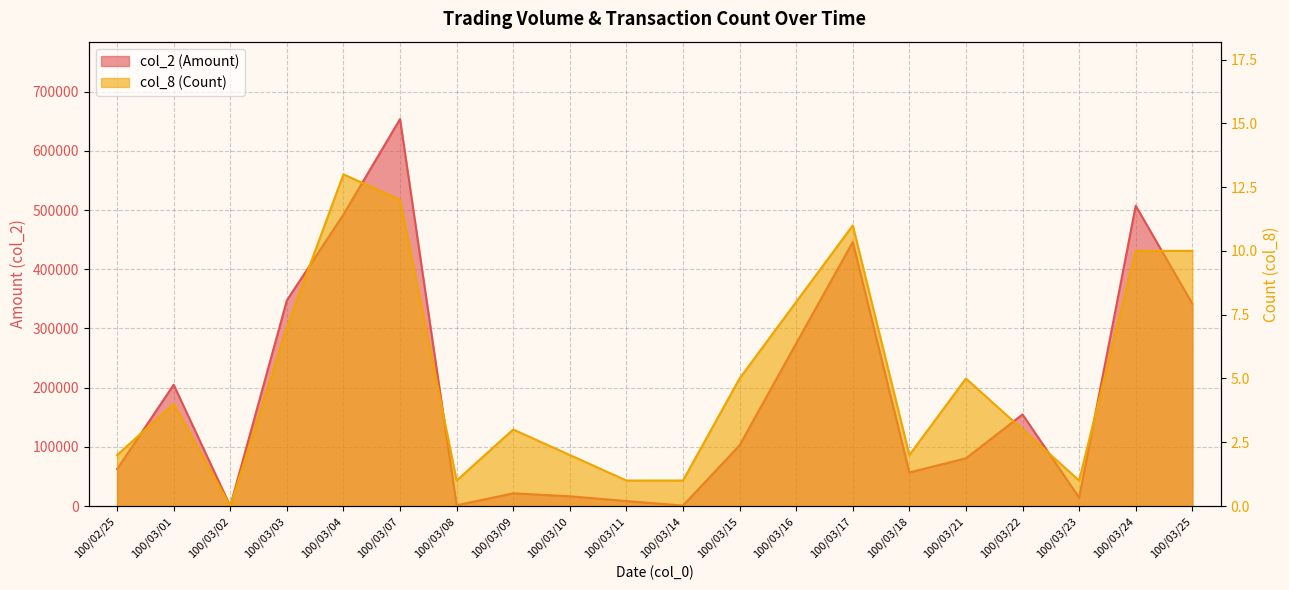

List the series in order of their peak value, lowest first.

col_8 (Count), col_2 (Amount)